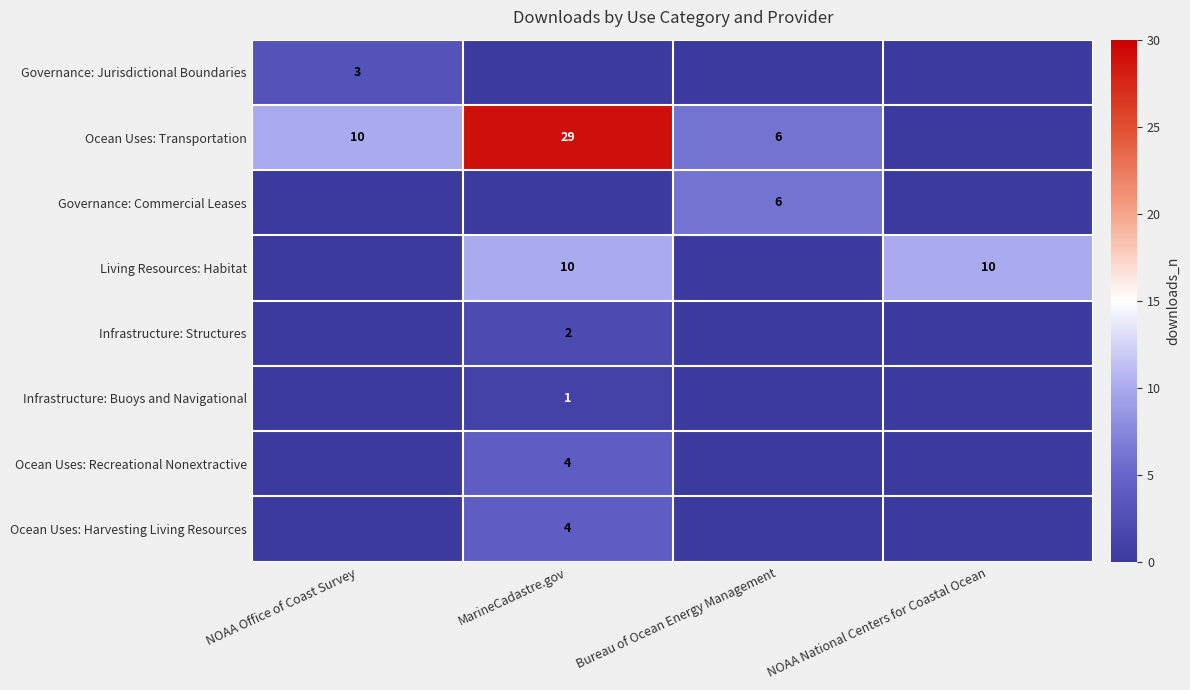

What is the total value across all series at NOAA Office of Coast Survey?

13